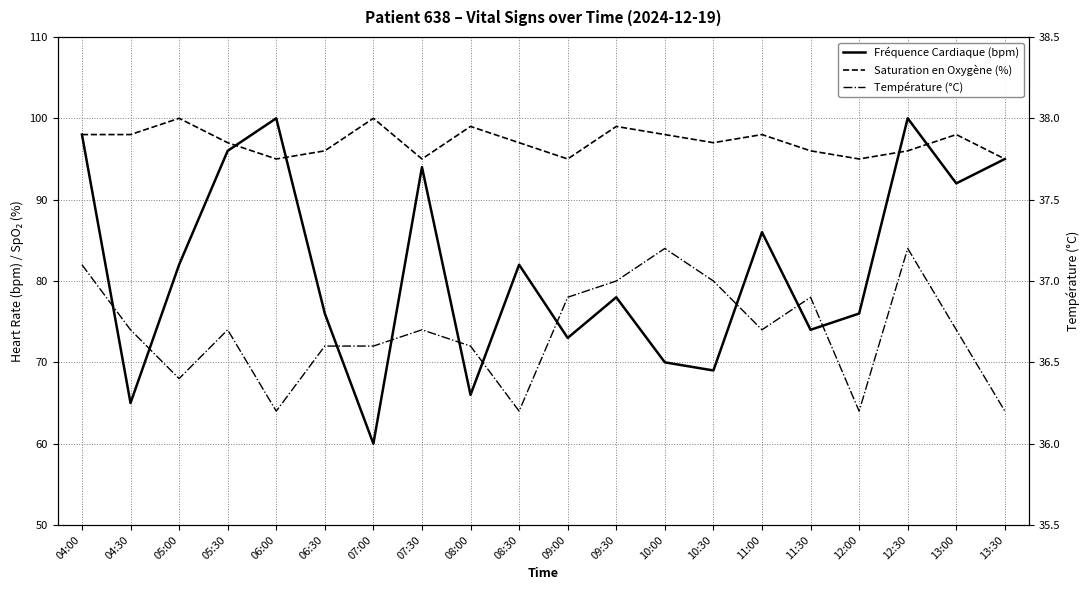

What is the value of the Température (°C) point at the 11th from the left?

36.9